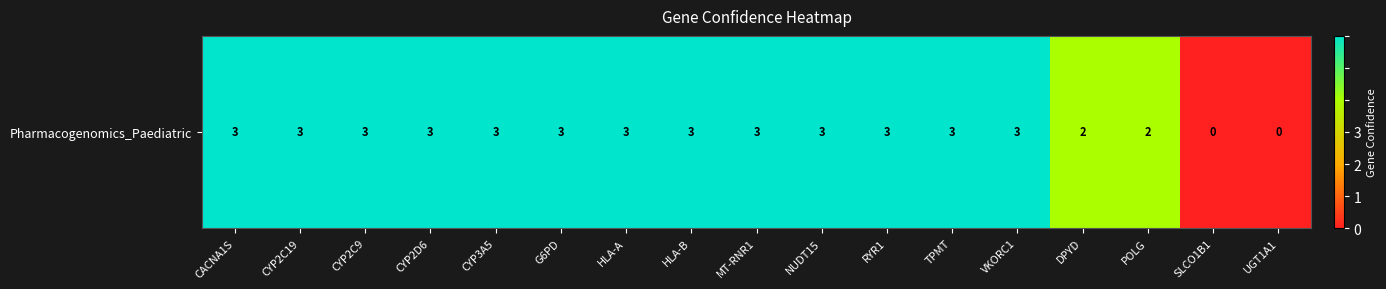

Rank the categories by value from lowest to highest.

SLCO1B1, UGT1A1, DPYD, POLG, CACNA1S, CYP2C19, CYP2C9, CYP2D6, CYP3A5, G6PD, HLA-A, HLA-B, MT-RNR1, NUDT15, RYR1, TPMT, VKORC1